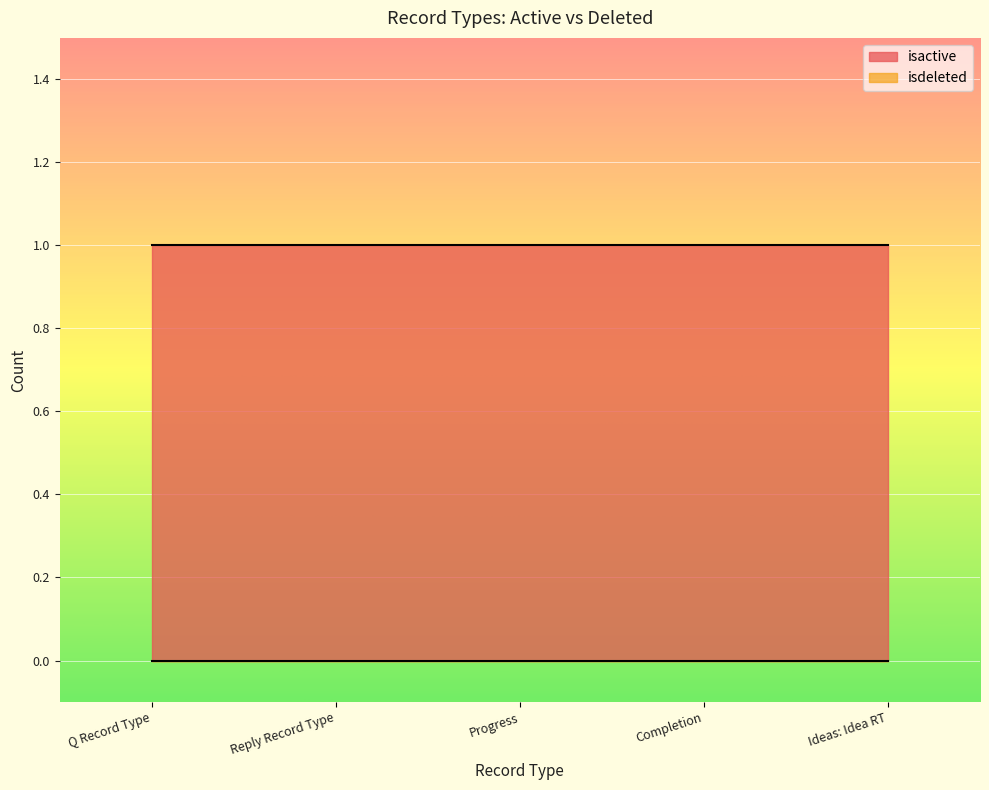

Rank the series at Progress from lowest to highest value.

isdeleted, isactive